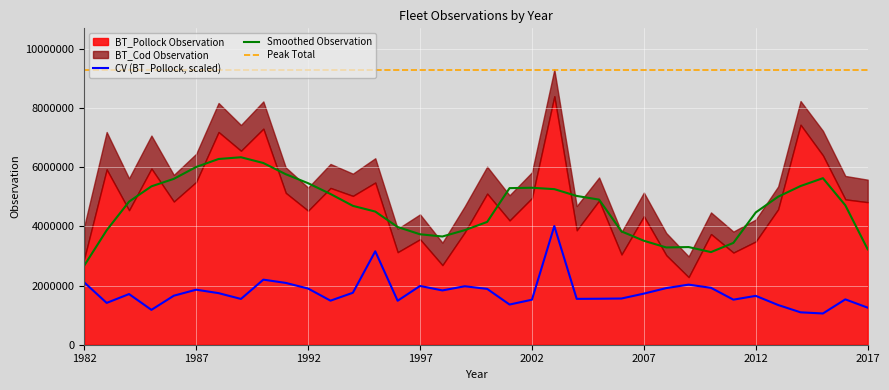

True or false: BT_Pollock has a value of 4526153.2 at 1992.

True